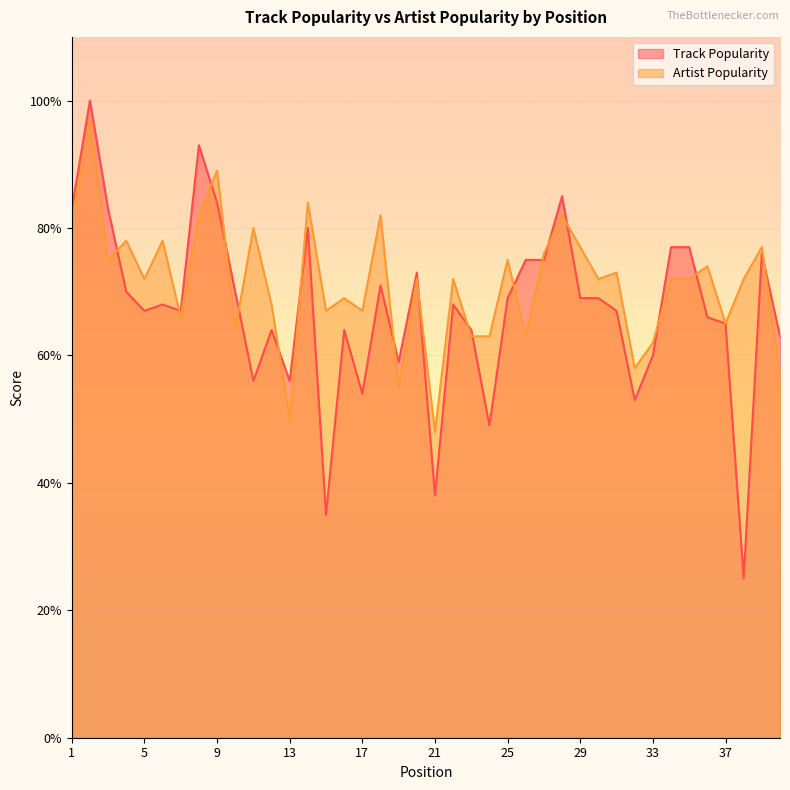

What is the minimum value for Track Popularity?

25